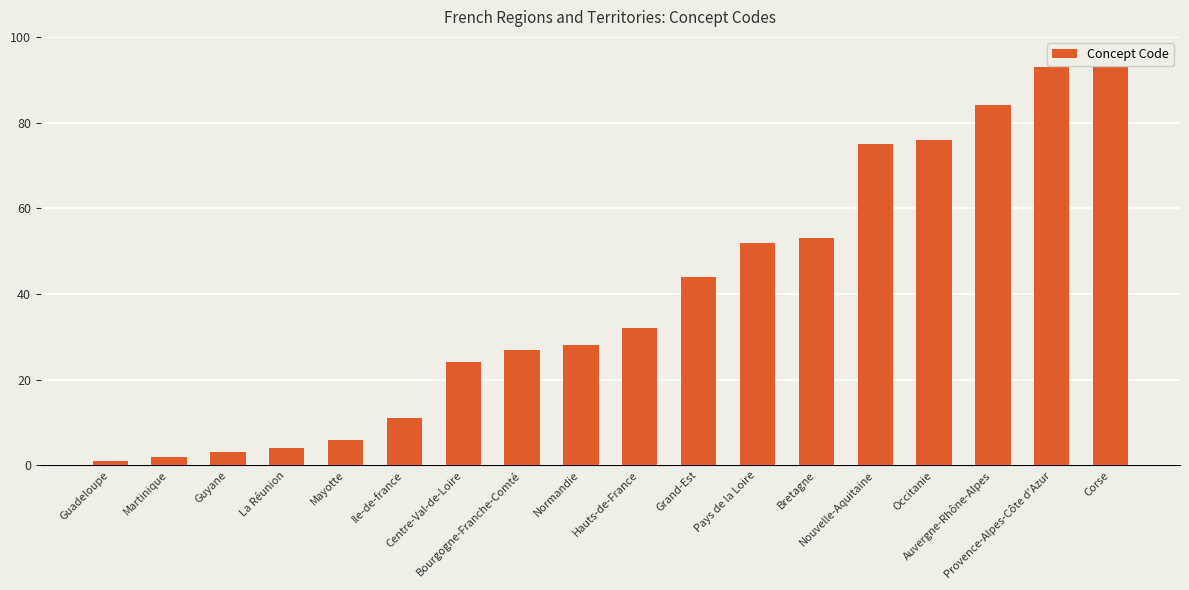

True or false: the data shows 32 at Hauts-de-France.

True